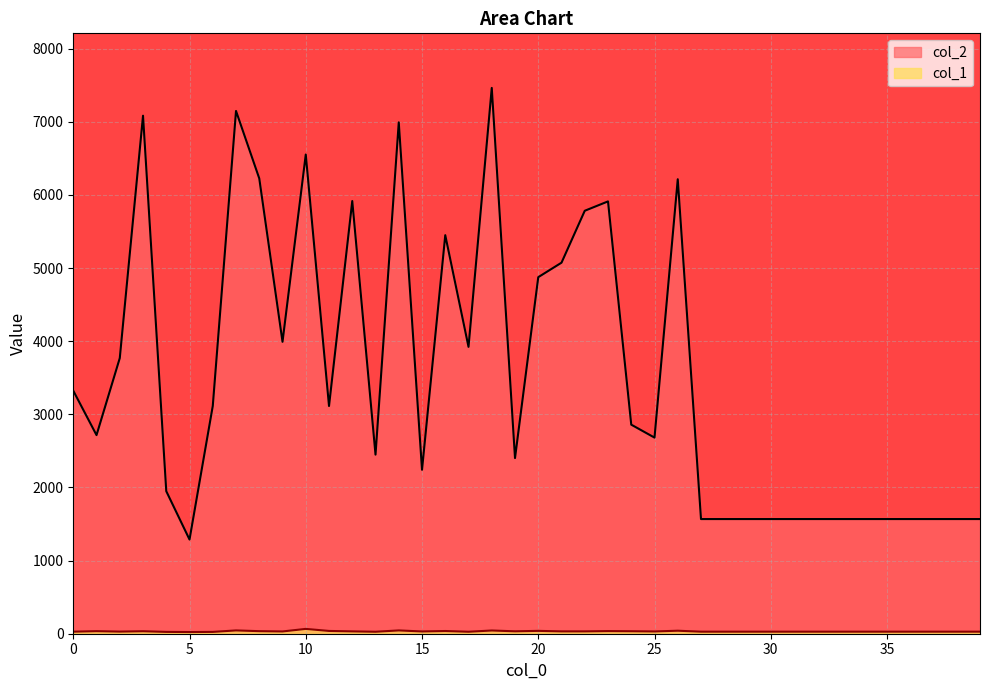

True or false: col_1 and col_2 cross at least once.

False